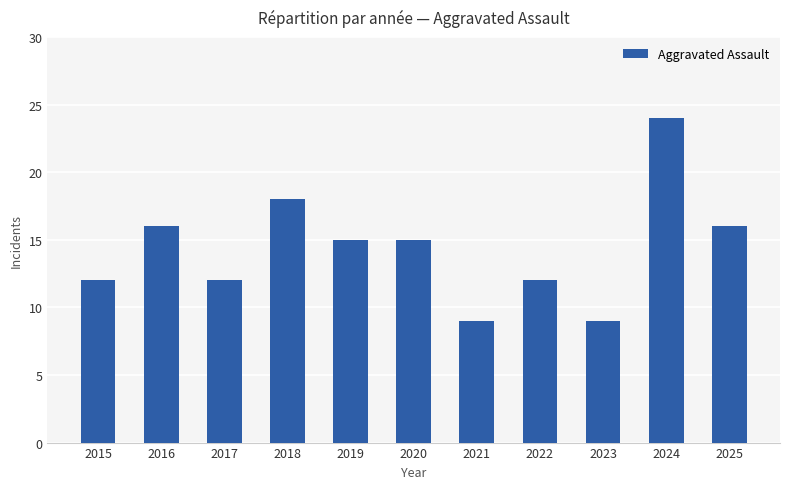

What is the difference between the values at 2025 and 2023?

7